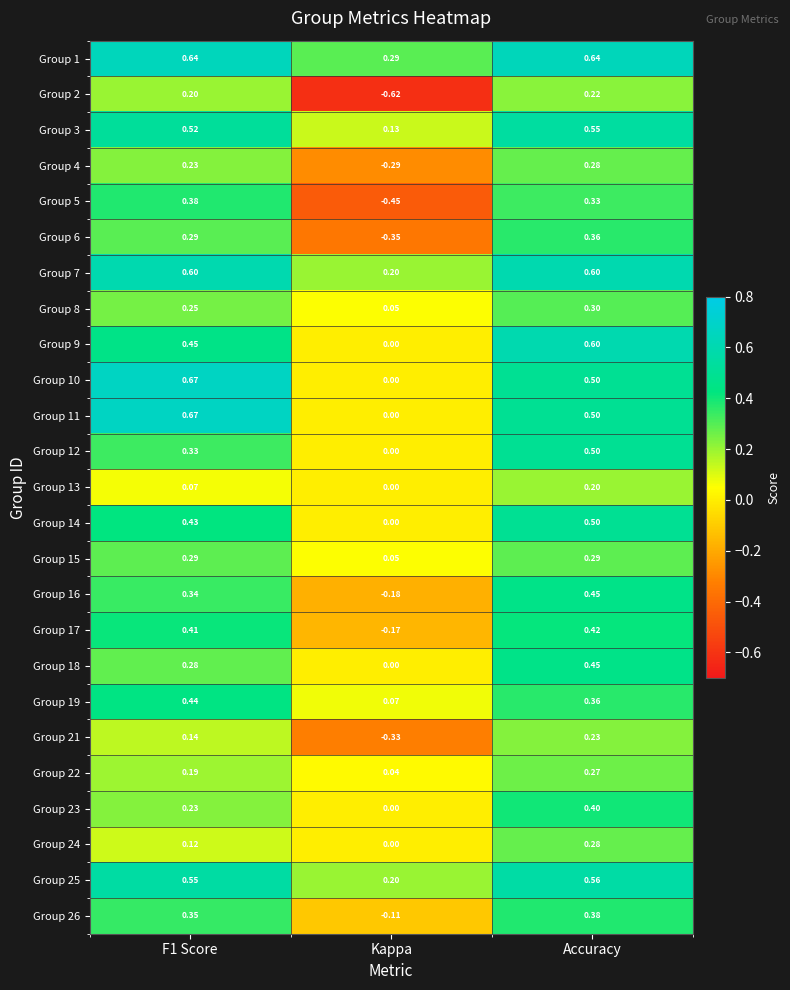

Which category has the lowest value in the Group 1 series?

Kappa